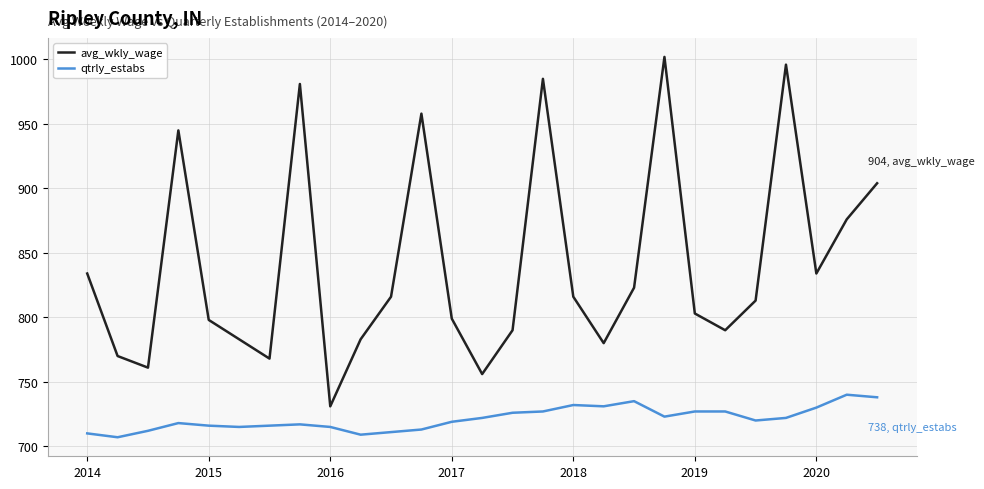

What is the minimum value shown in the chart?

707